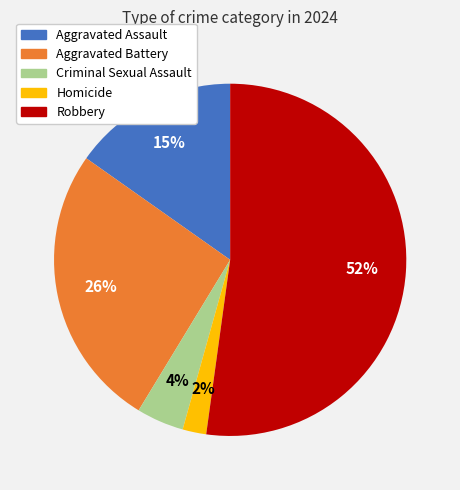

To the nearest percent, what is the combined percentage of Robbery and Criminal Sexual Assault?

57%